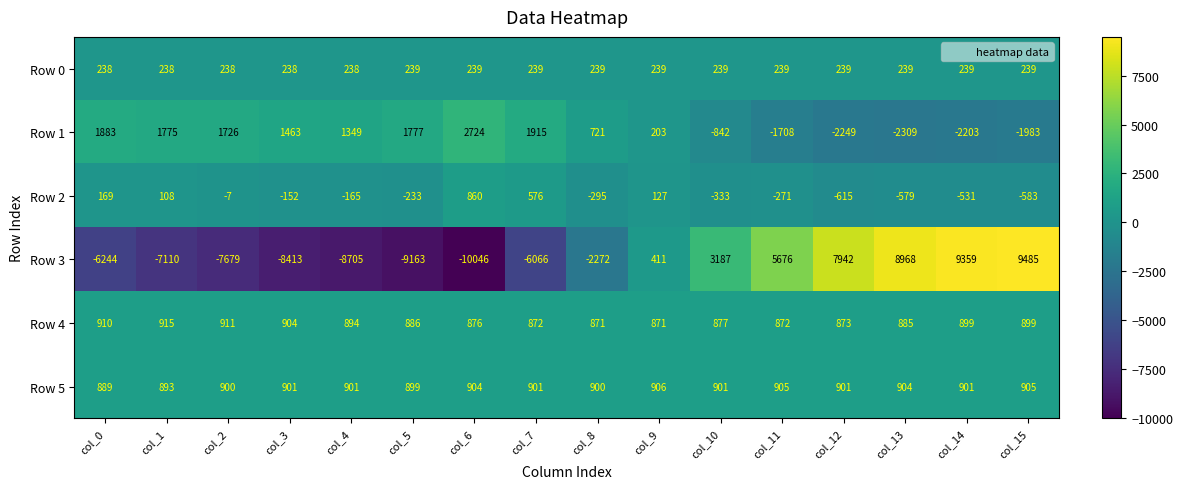

At which category is the sum across all series the highest?

col_15